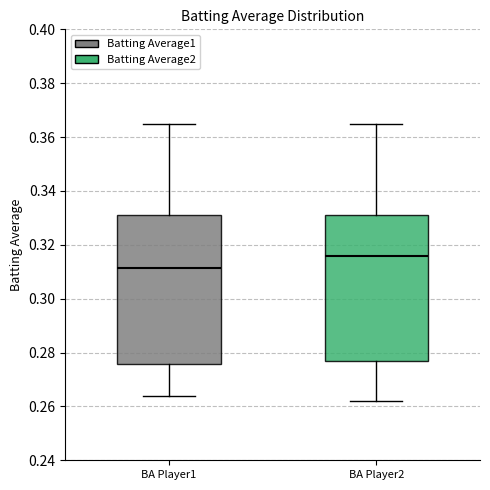

Which box has the lowest median line?

BA Player1